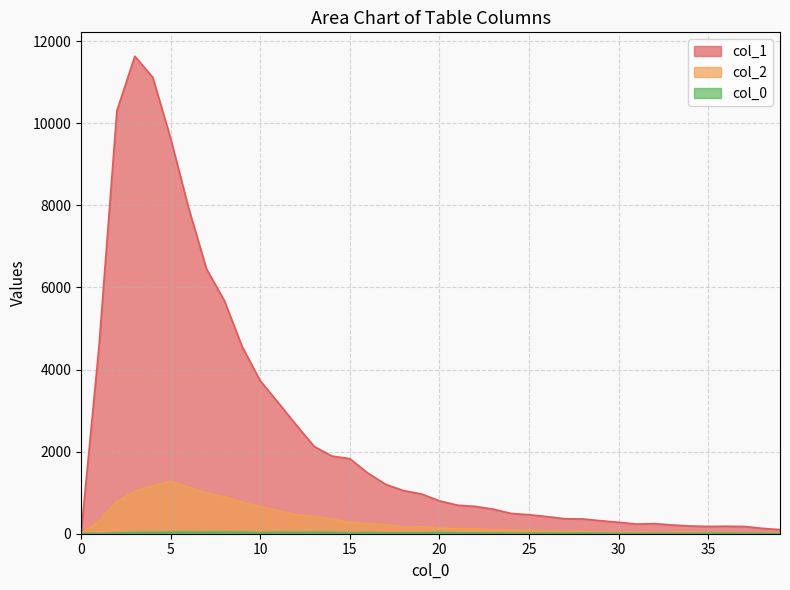

List the labels in order of col_2 value, largest first.

5, 4, 6, 3, 7, 8, 2, 9, 10, 11, 12, 13, 14, 1, 15, 16, 17, 19, 18, 20, 21, 22, 23, 25, 24, 28, 26, 27, 34, 30, 32, 33, 29, 31, 35, 36, 39, 38, 37, 0